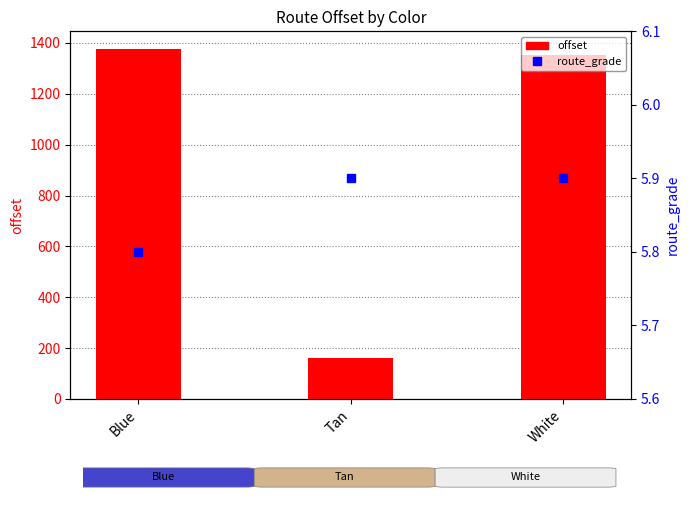

At which label does offset reach its minimum?

Tan